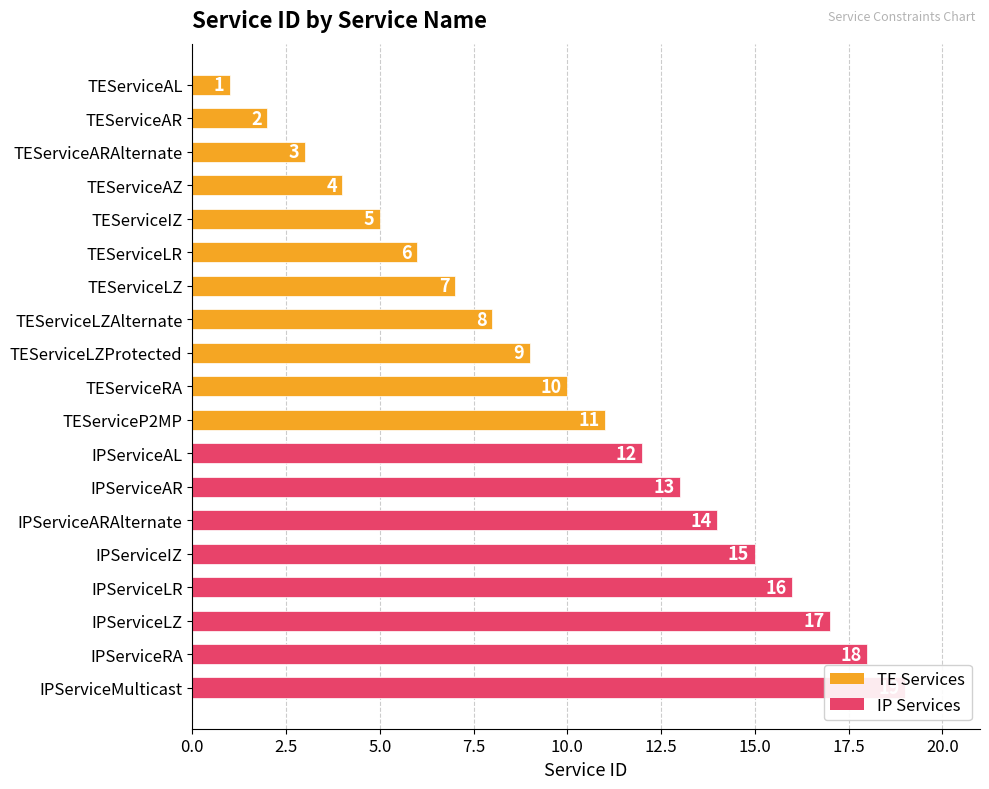

What is the sum of all values?

190